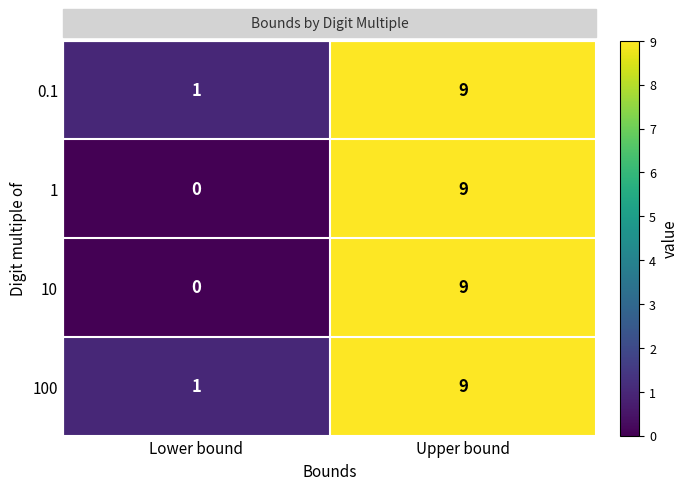

What is the highest value of the 10 series?

9